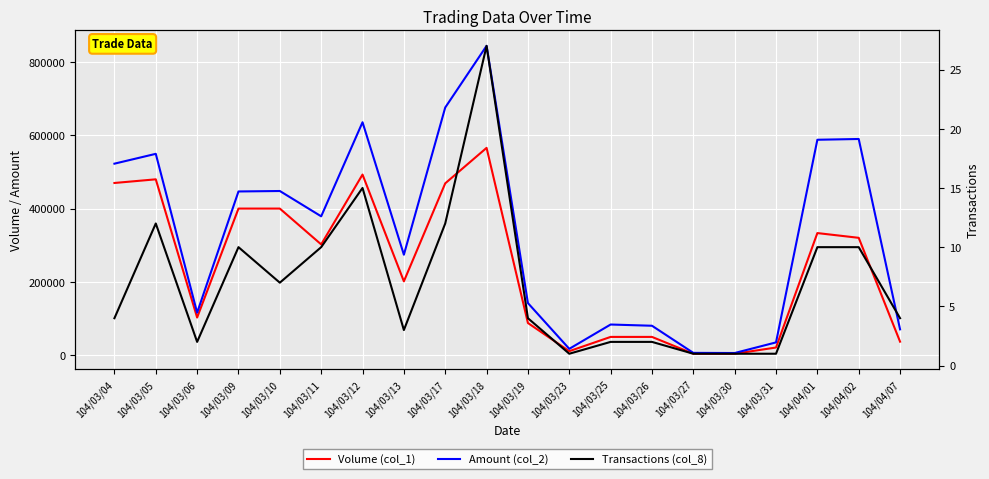

Reading left to right, transcribe all the data shown in this chart.

Volume (col_1): 470000	480000	102000	400000	400000	302000	493000	201000	469000	566000	87000	10000	49000	49000	3000	3000	20000	333000	320000	36000
Amount (col_2): 522810	549700	115260	446800	448050	378810	636090	273830	676370	845030	141560	16400	82900	79540	5370	4950	34000	588200	590310	69670
Transactions (col_8): 4	12	2	10	7	10	15	3	12	27	4	1	2	2	1	1	1	10	10	4